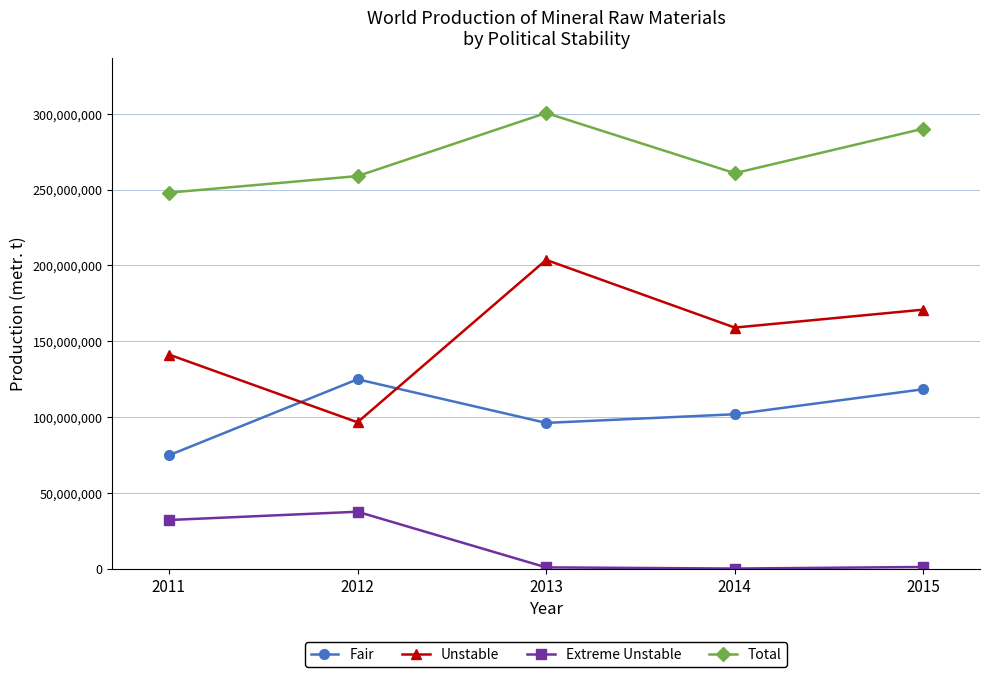

Which series changed the most between 2012 and 2013?

Unstable